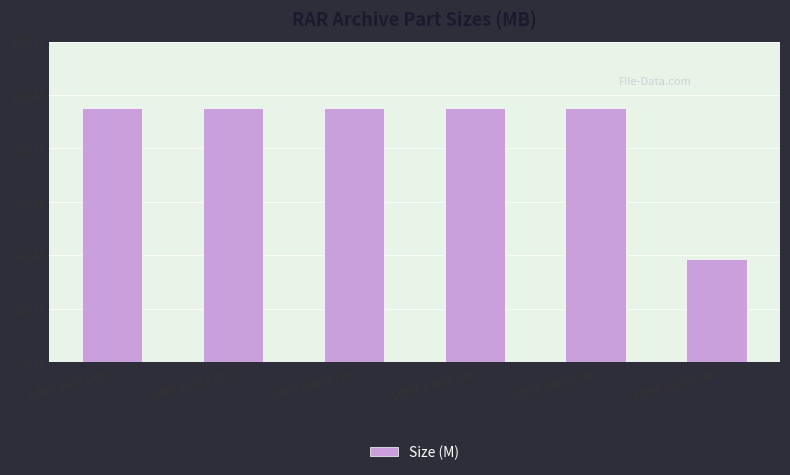

What is the sum of the values at LdeR.part3.rar and LdeR.part5.rar?

190.0